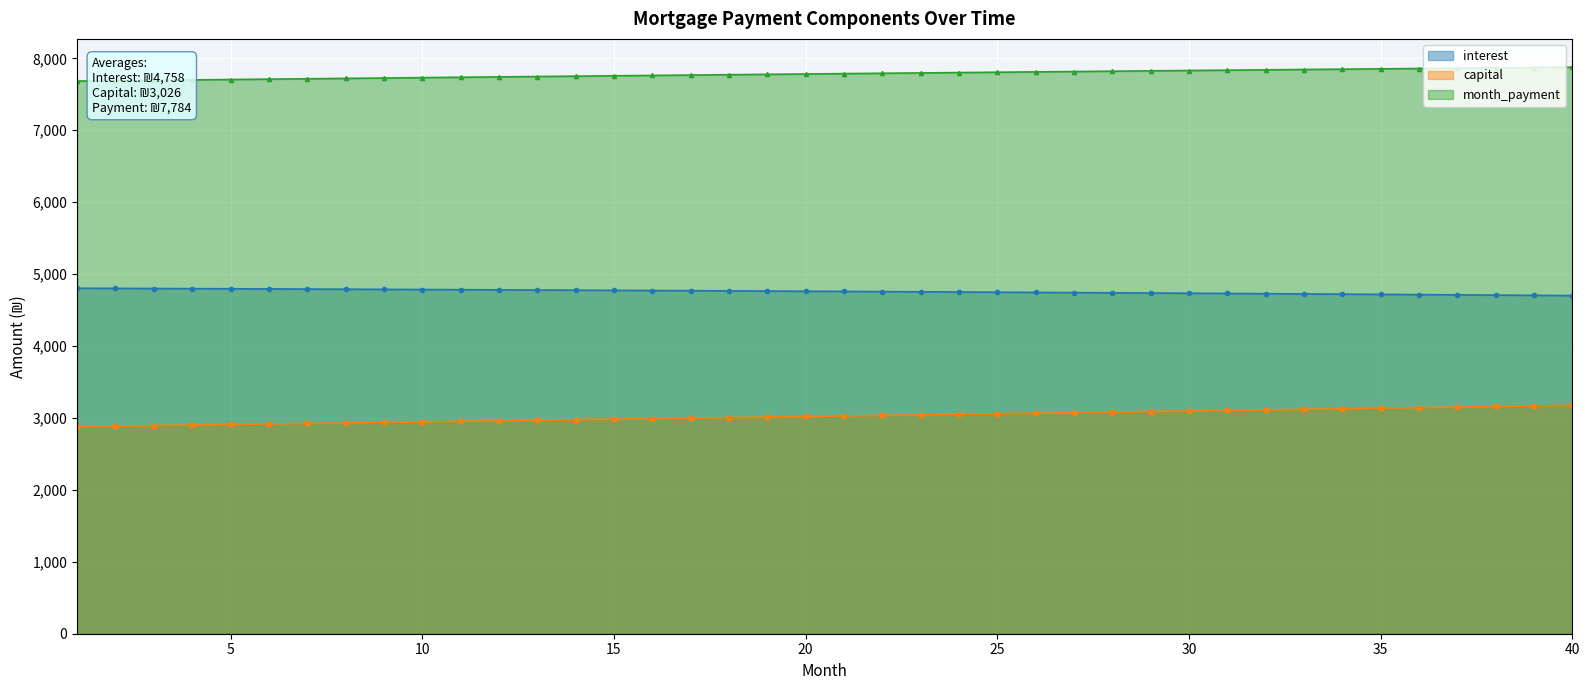

What is the highest value of the interest series?

4803.6